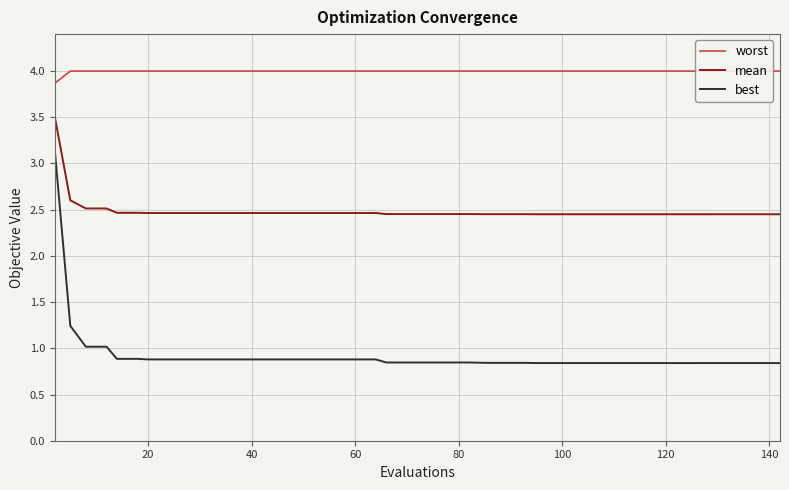

What is the average value of the best series?

0.9